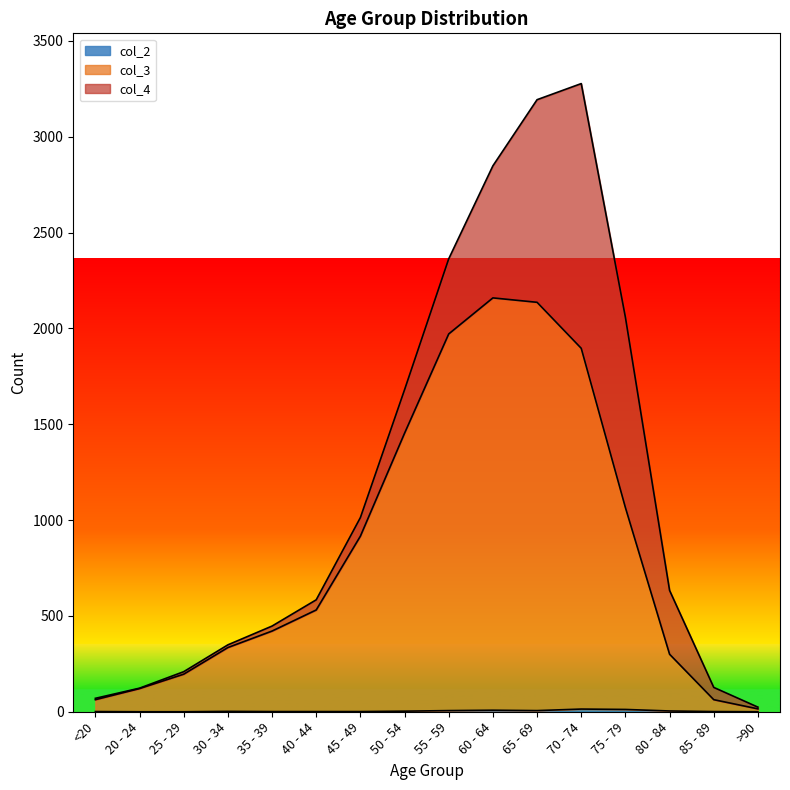

True or false: col_3 and col_2 intersect in this chart.

False